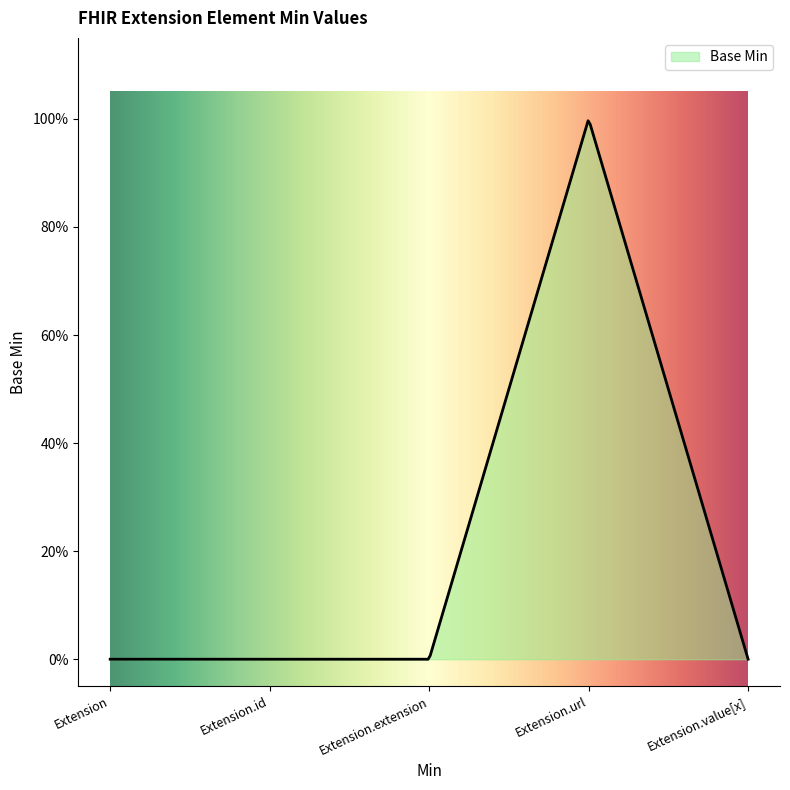

Does the chart display data point markers on the line(s)?

No